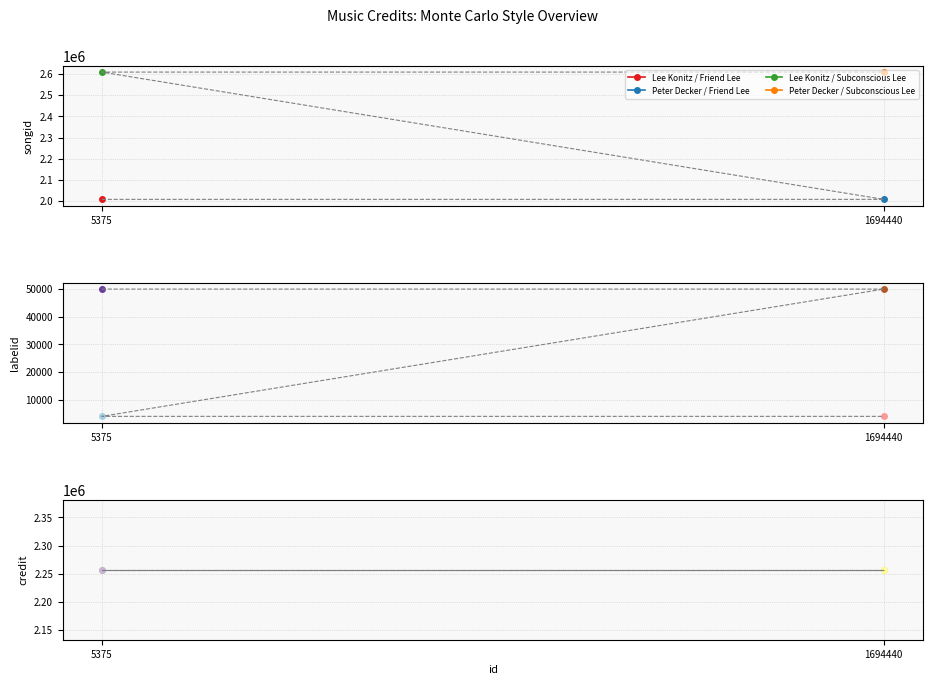

Where is songid nearest to the value 2308609?

5375